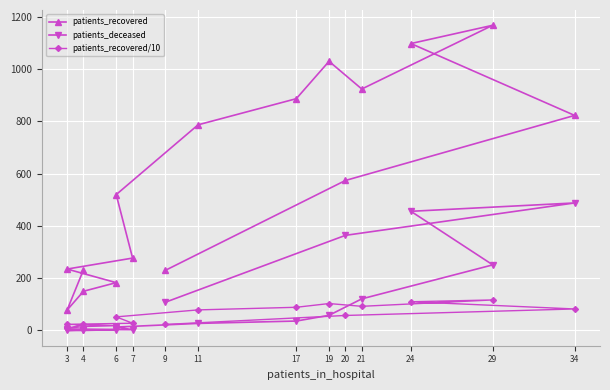

List the series in order of their peak value, lowest first.

patients_recovered/10, patients_deceased, patients_recovered